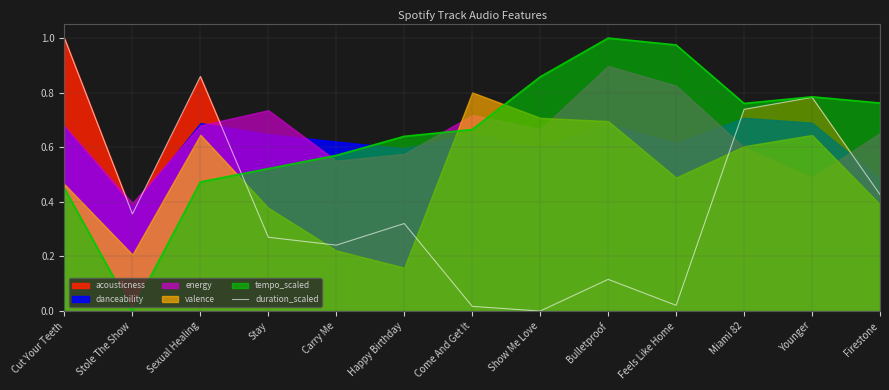

How many lines are shown in the chart?

1